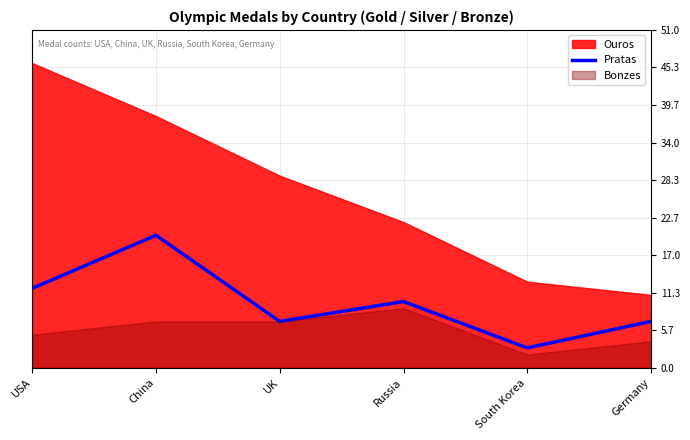

True or false: Pratas has a value of 7 at Germany.

True